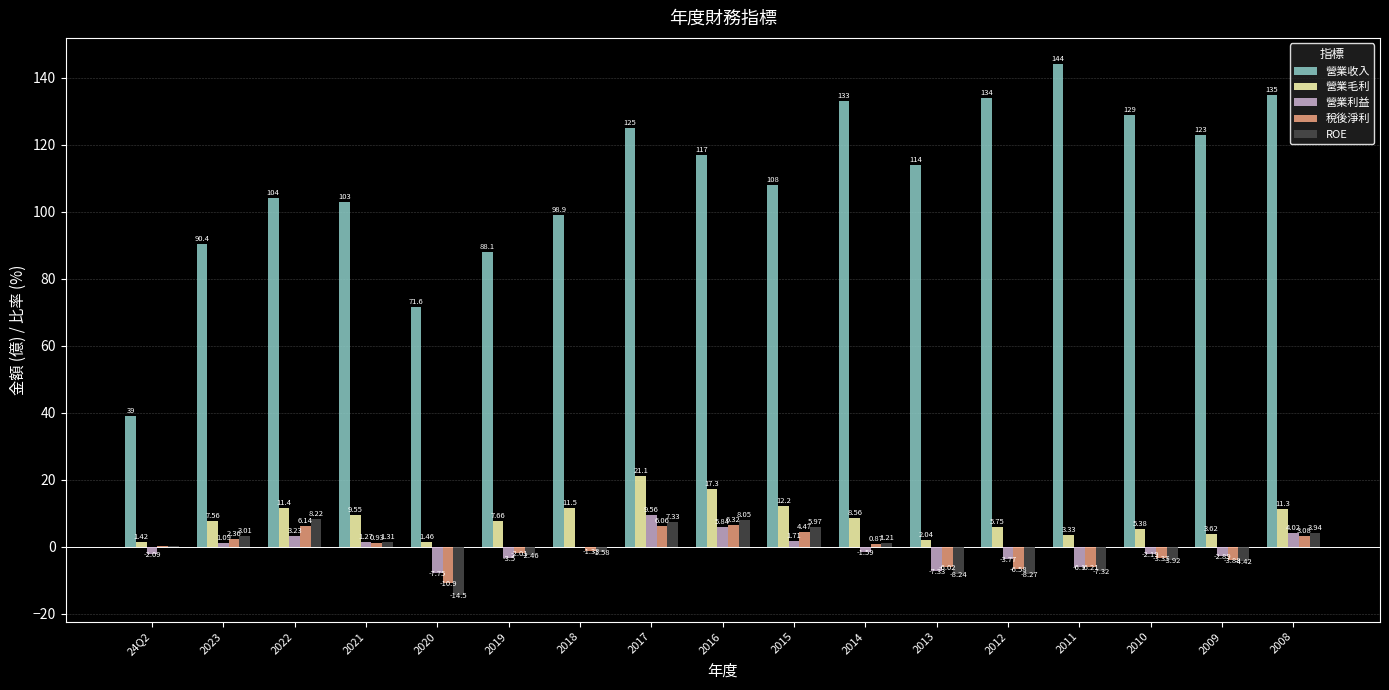

Which series has the largest total across all categories?

營業收入